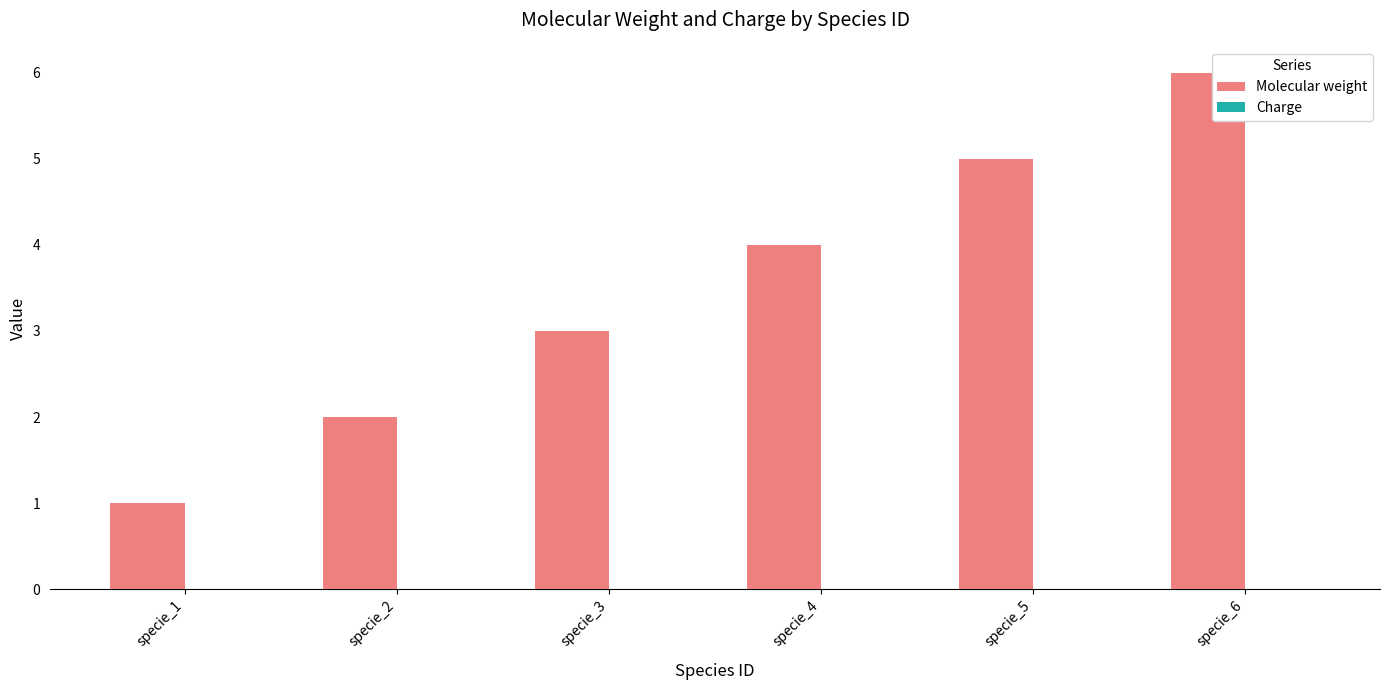

What is the difference between the maximum and second lowest values?

4